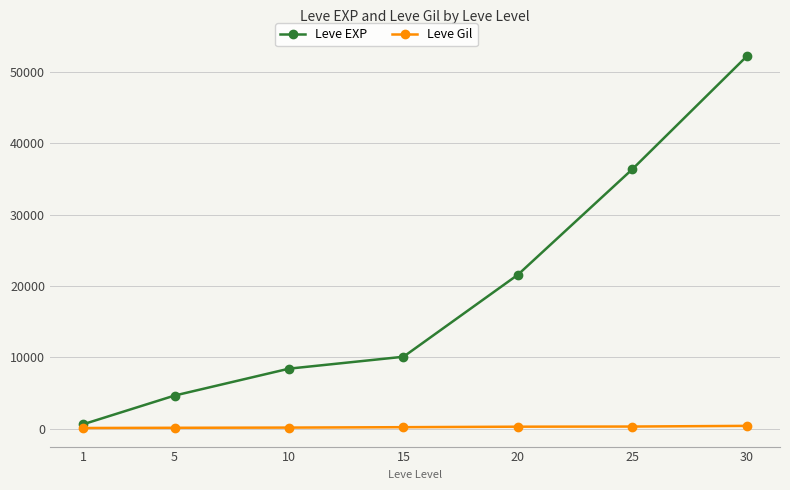

True or false: Leve Gil and Leve EXP cross at least once.

False